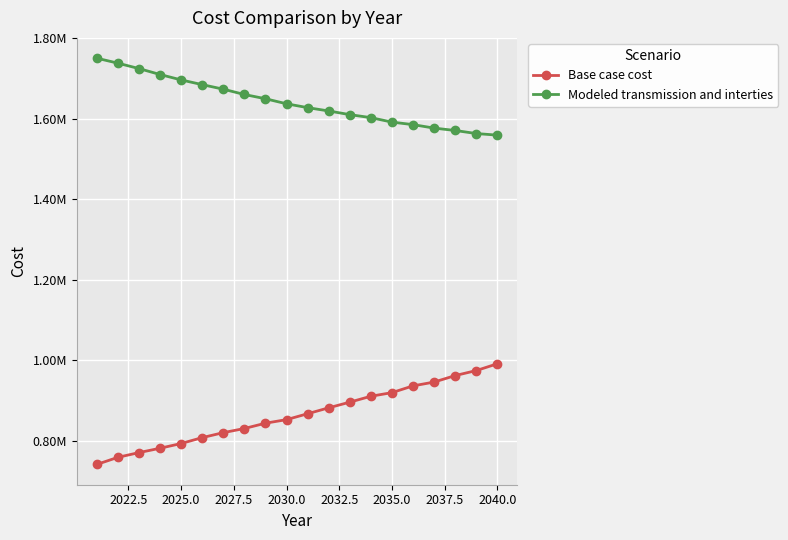

Is this an area chart (filled region under the line)?

No